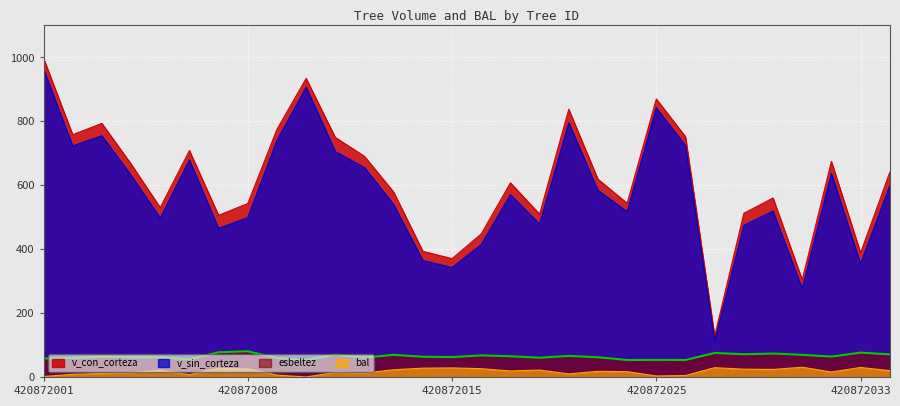

Reading right to left, list all the values displayed in this chart.

v_con_corteza: 420872034=640.4	420872033=388.5	420872032=674.6	420872031=304.1	420872030=560.0	420872029=512.4	420872027=128.4	420872026=752.0	420872025=869.9	420872024=543.6	420872022=618.8	420872020=837.6	420872019=509.7	420872017=607.6	420872016=447.7	420872015=370.2	420872014=393.4	420872013=578.6	420872012=690.2	420872011=749.6	420872010=934.3	420872009=775.1	420872008=542.8	420872007=505.8	420872006=708.6	420872005=530.0	420872004=666.7	420872003=793.5	420872002=758.2	420872001=997.7
v_sin_corteza: 420872034=598.4	420872033=354.1	420872032=637.1	420872031=276.7	420872030=519.1	420872029=474.5	420872027=112.3	420872026=724.1	420872025=842.0	420872024=517.3	420872022=584.2	420872020=795.5	420872019=478.7	420872017=570.7	420872016=414.4	420872015=342.5	420872014=364.3	420872013=539.5	420872012=655.3	420872011=705.3	420872010=906.7	420872009=740.6	420872008=498.6	420872007=464.9	420872006=679.0	420872005=497.4	420872004=631.1	420872003=754.8	420872002=723.1	420872001=964.3
bal: 420872034=19.7	420872033=29.8	420872032=15.5	420872031=30.4	420872030=23.5	420872029=24.4	420872027=29.1	420872026=4.6	420872025=3.1	420872024=16.6	420872022=17.7	420872020=9.7	420872019=21.7	420872017=18.7	420872016=26.0	420872015=28.3	420872014=27.6	420872013=22.6	420872012=12.2	420872011=14.4	420872010=0.0	420872009=5.9	420872008=25.2	420872007=26.8	420872006=7.2	420872005=20.7	420872004=13.3	420872003=10.9	420872002=8.4	420872001=1.6
esbeltez: 420872034=70.8	420872033=76.1	420872032=63.8	420872031=69.3	420872030=73.3	420872029=71.2	420872027=75.1	420872026=53.2	420872025=53.4	420872024=53.0	420872022=61.7	420872020=65.9	420872019=60.2	420872017=64.9	420872016=67.5	420872015=62.3	420872014=63.2	420872013=69.3	420872012=60.6	420872011=70.0	420872010=53.5	420872009=59.2	420872008=80.4	420872007=77.5	420872006=55.0	420872005=61.6	420872004=61.7	420872003=63.1	420872002=59.9	420872001=57.8